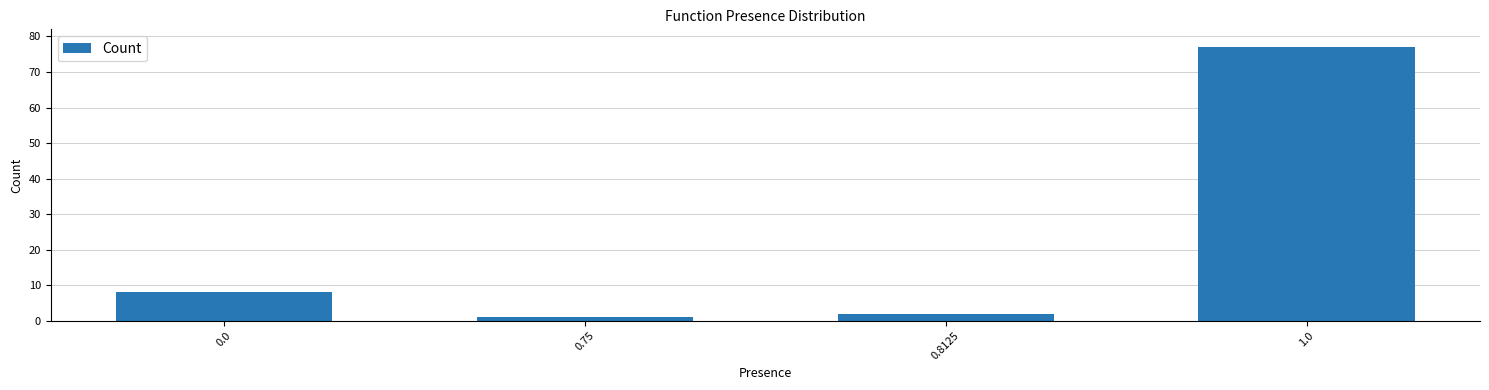

Reading left to right, what are all the values shown in this chart?

8	1	2	77